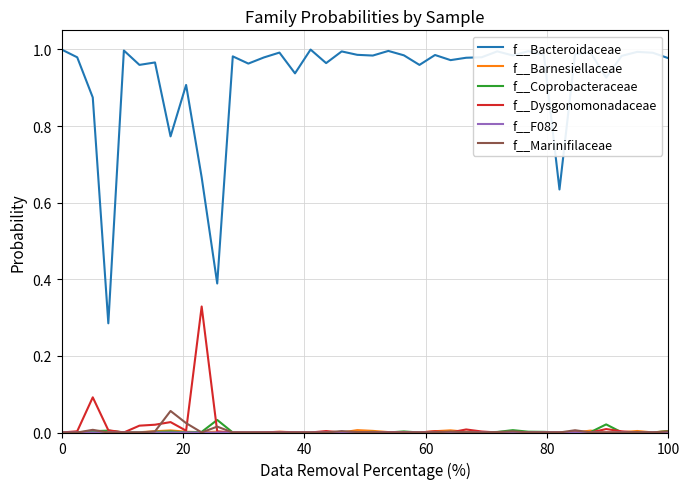

Which series has the largest total across all categories?

f__Bacteroidaceae